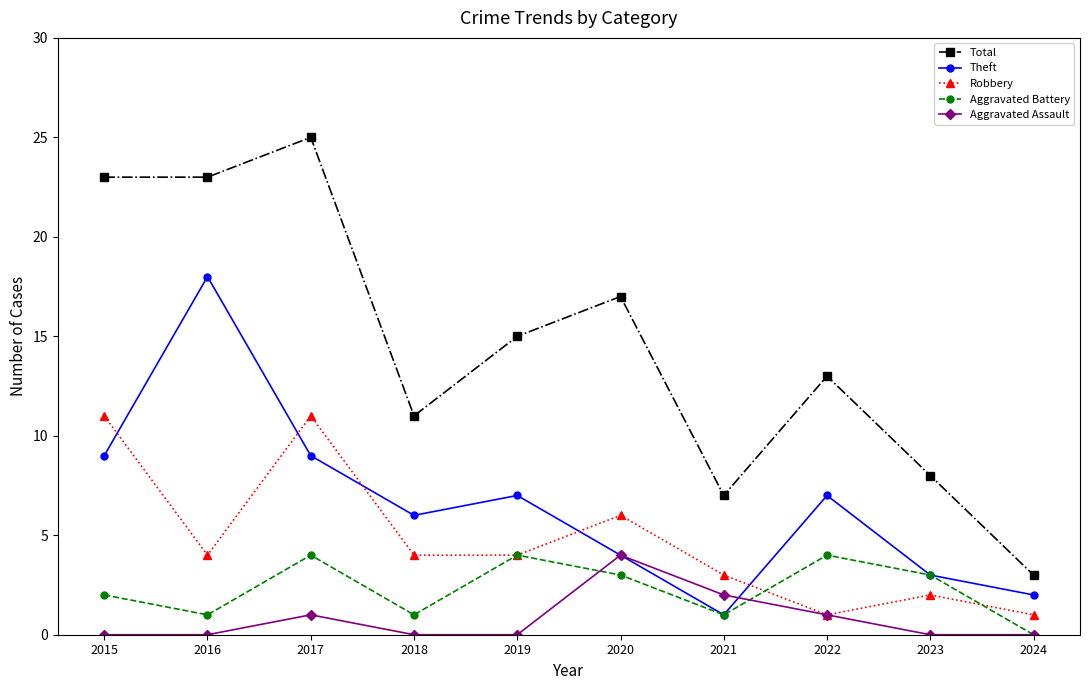

What is the value of the Total point at the 7th from the left?

7